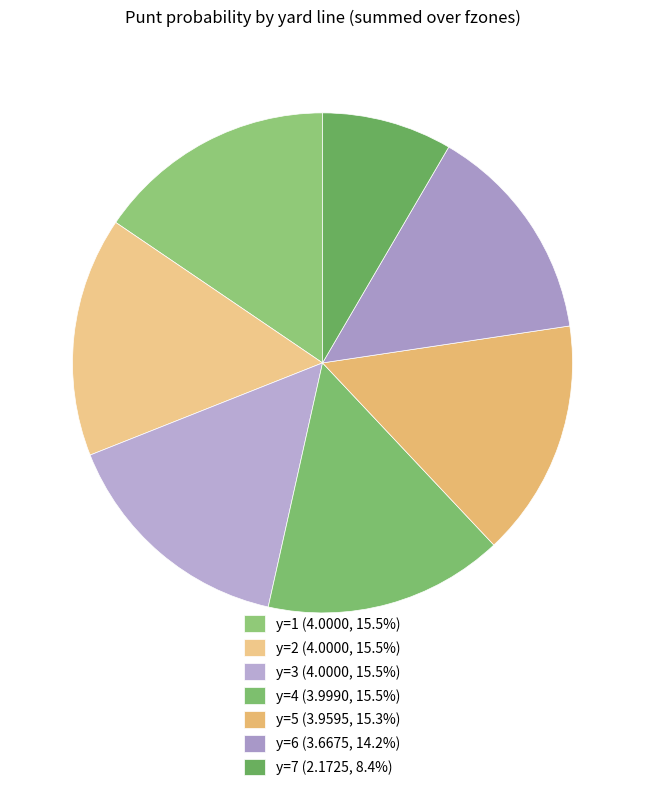

How many slices are in this pie chart?

7